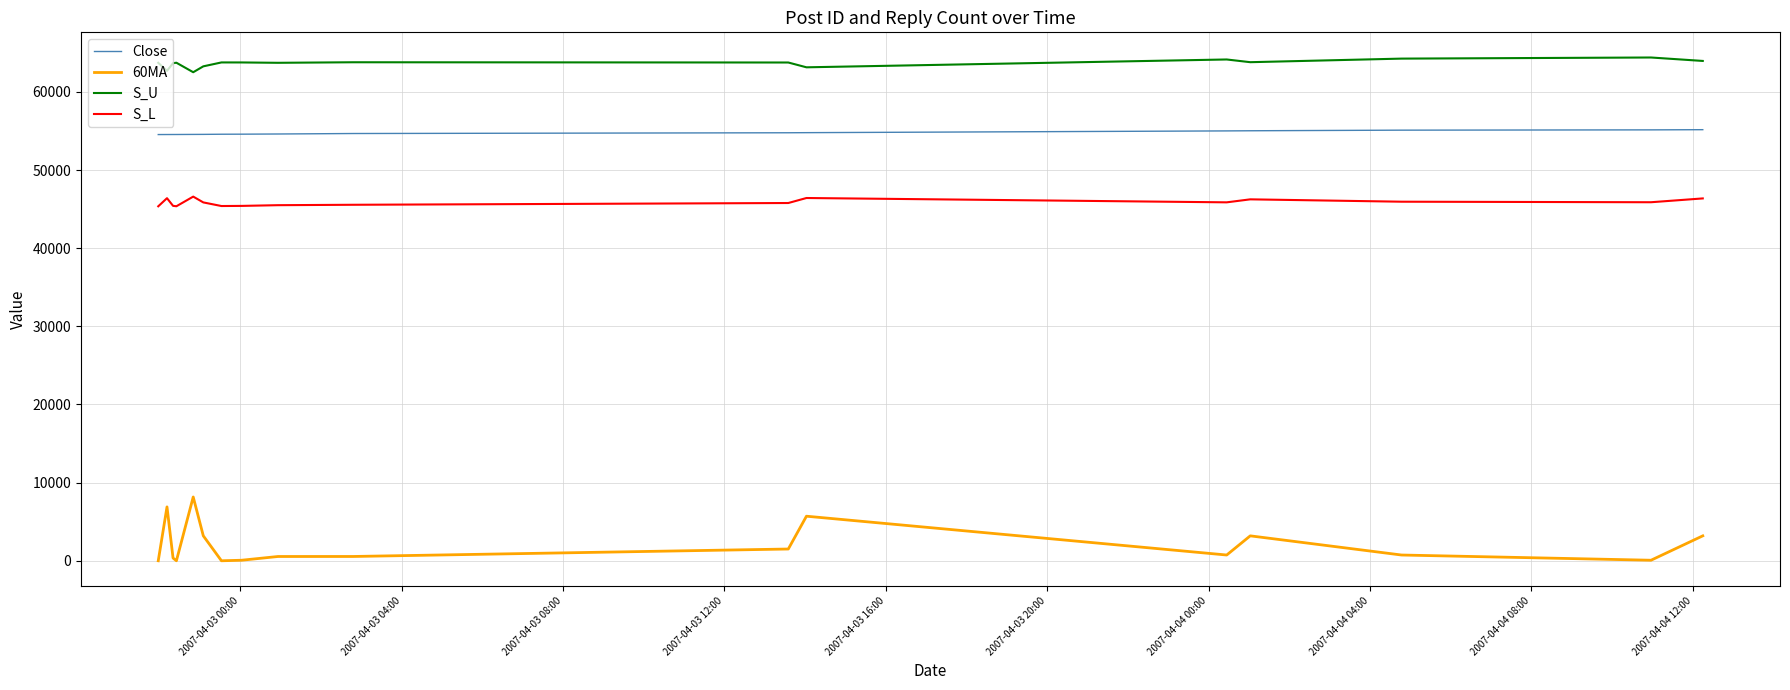

Rank the series by their maximum value, from lowest to highest.

60MA, S_L, Close, S_U